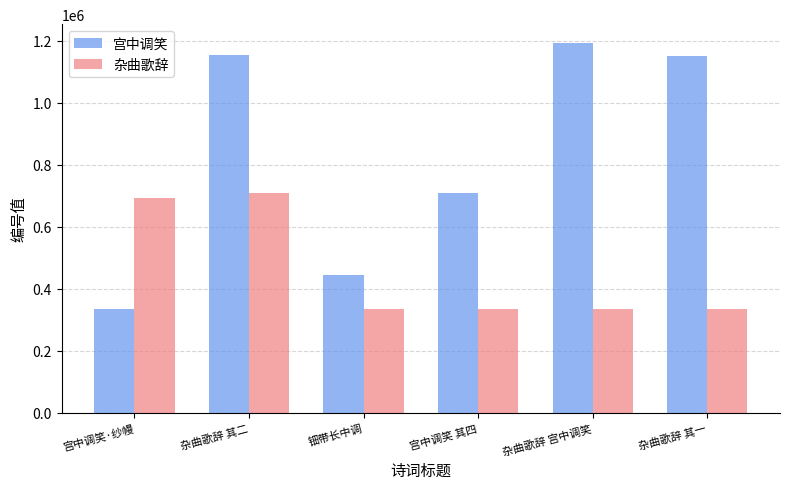

The value of 宫中调笑 at 宫中调笑 其四 is 708090. True or false?

True